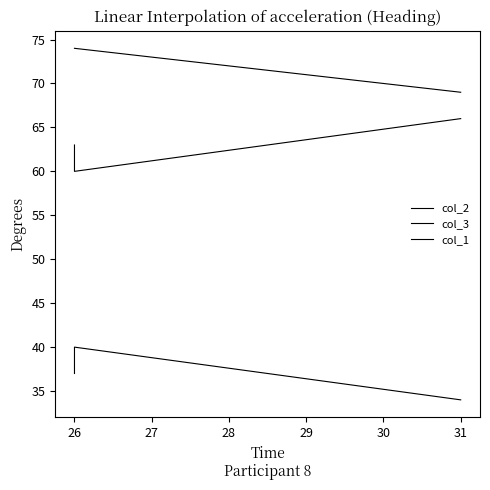

Rank the series at 26 from highest to lowest value.

col_1, col_3, col_2